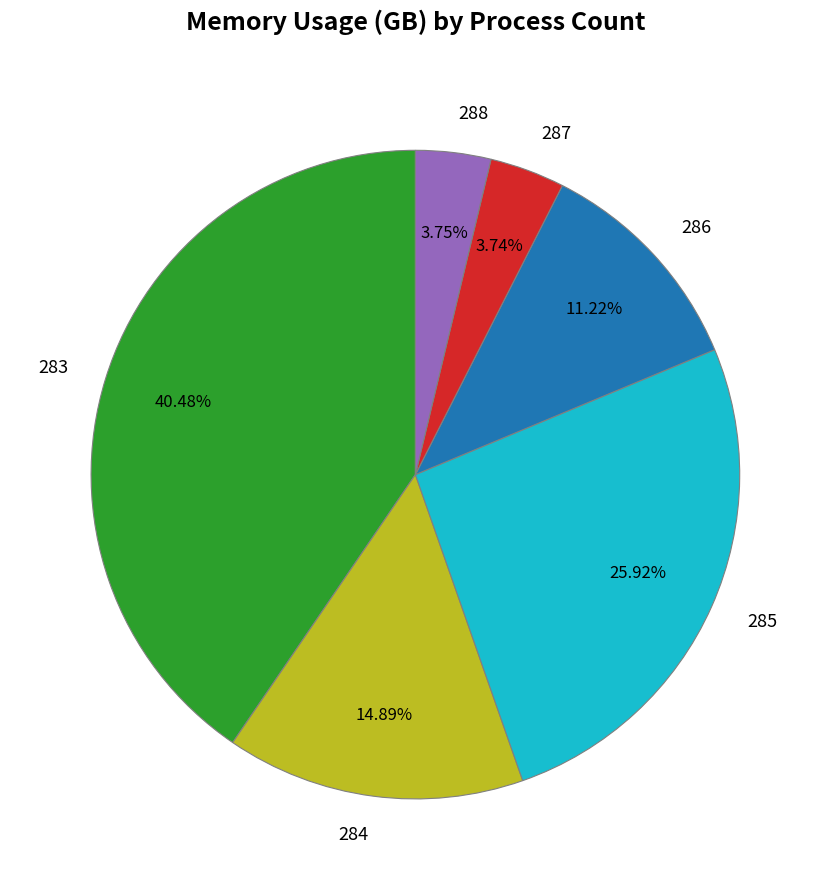

The 283 slice represents 1% of the pie. True or false?

False